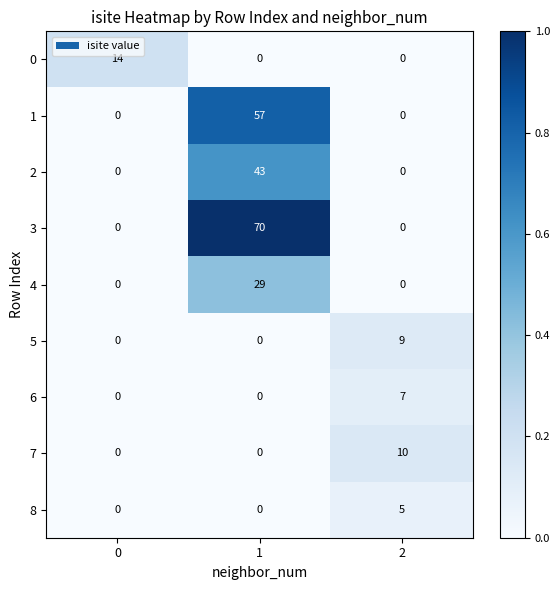

At which category is the sum across all series the highest?

1